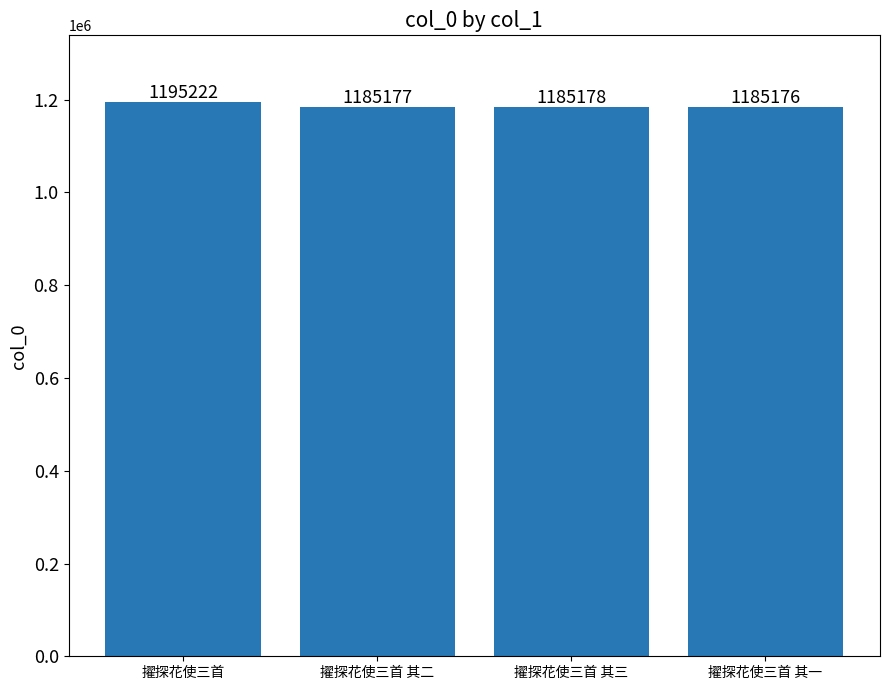

Are the bars grouped side by side (vs. stacked)?

No